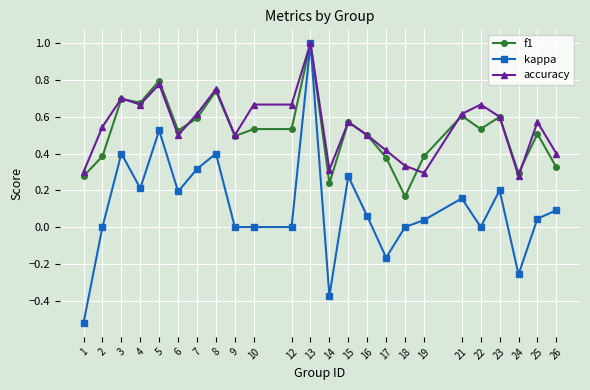

What is the difference between the second highest and second lowest values in the kappa series?

0.9